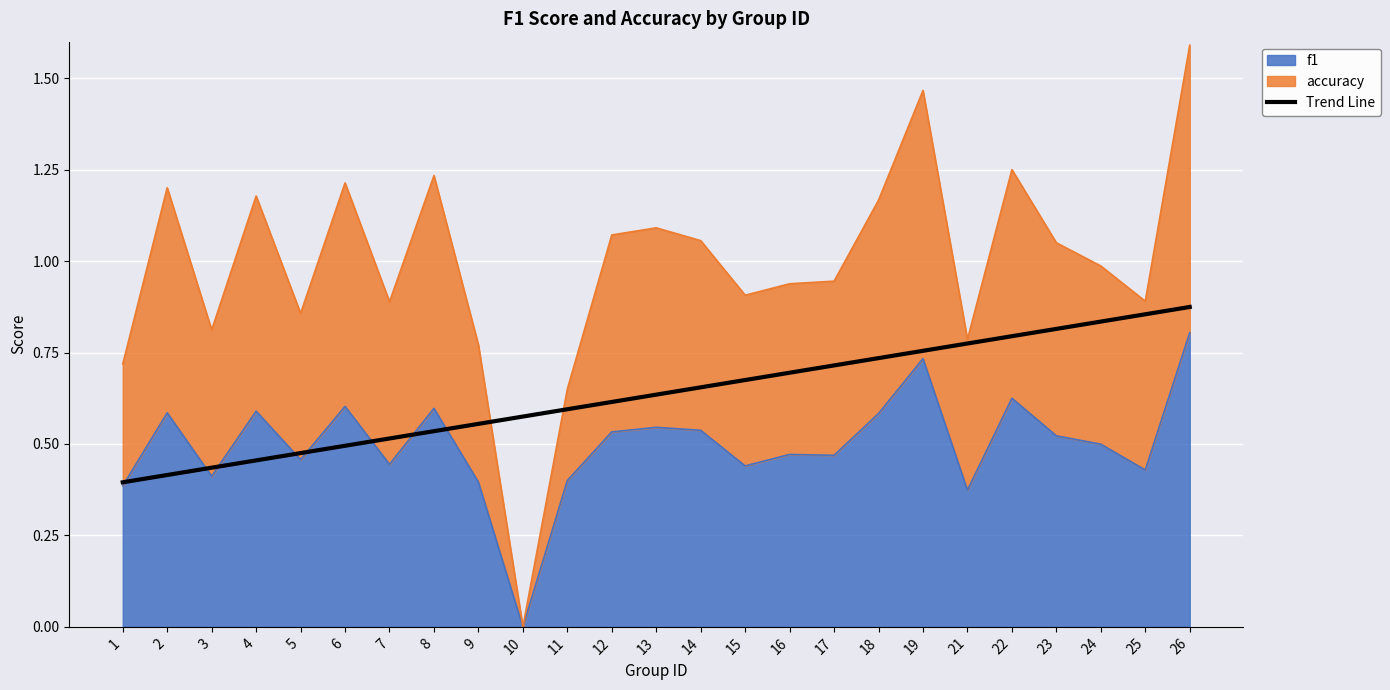

The value of f1 at 23 is 0.3. True or false?

False